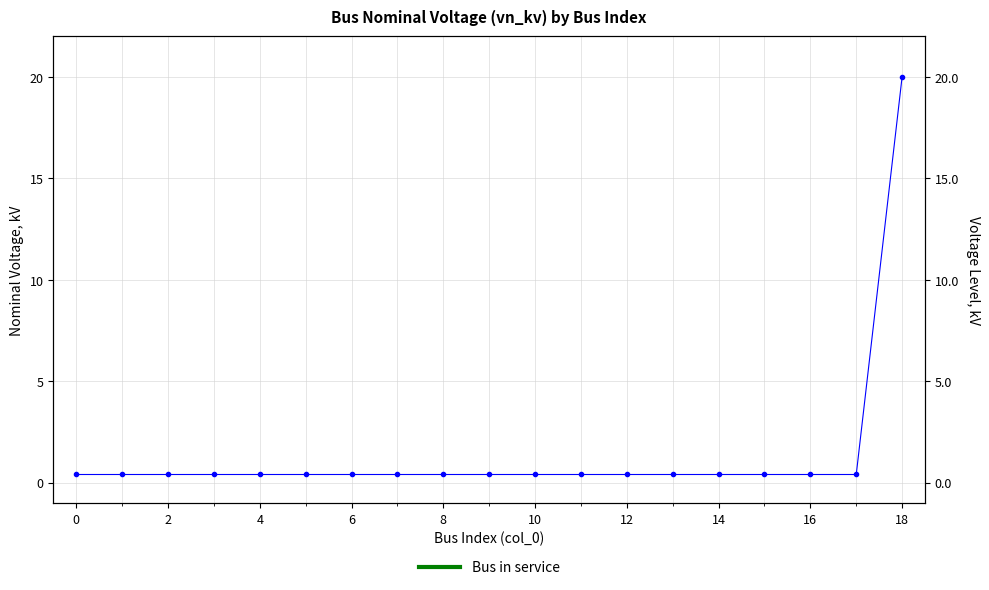

Reading right to left, extract all data points from this chart.

20.0	0.4	0.4	0.4	0.4	0.4	0.4	0.4	0.4	0.4	0.4	0.4	0.4	0.4	0.4	0.4	0.4	0.4	0.4